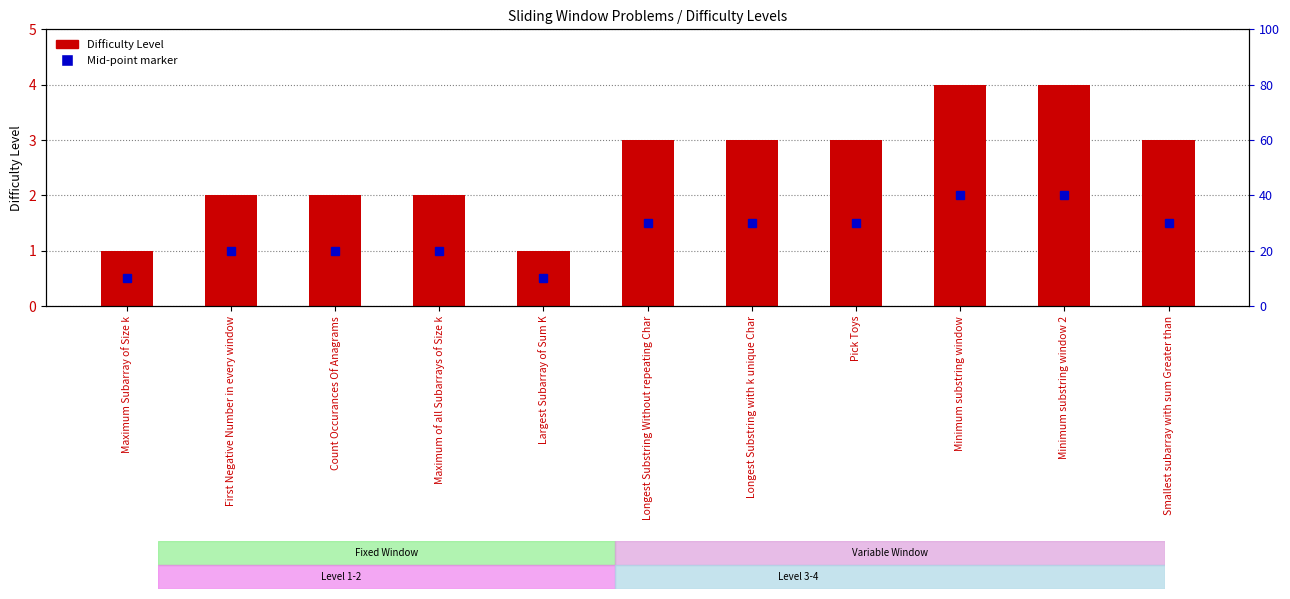

Does the chart contain any negative values?

No